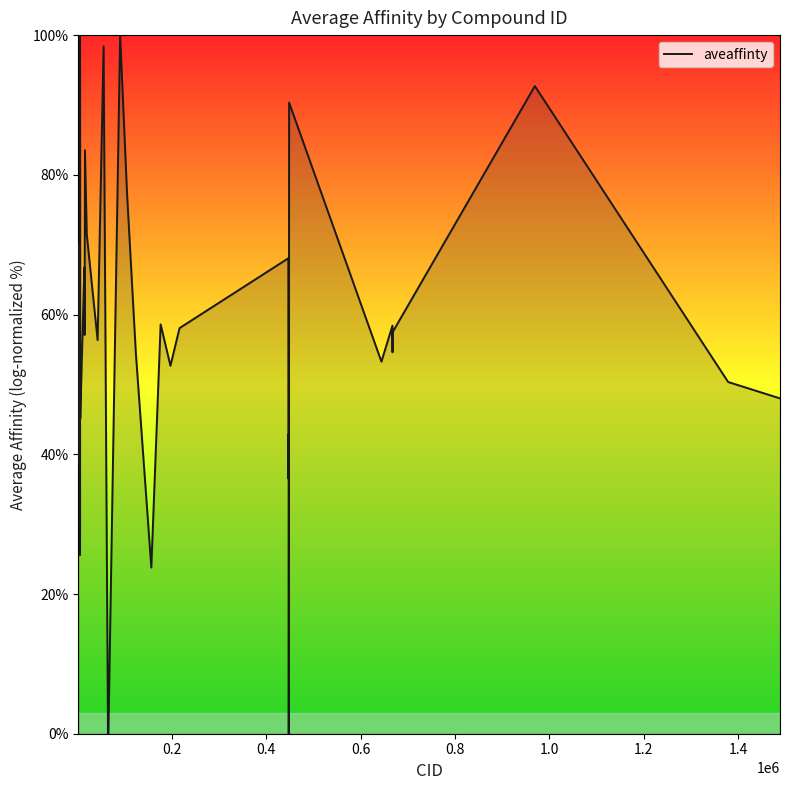

How many lines are shown in the chart?

1